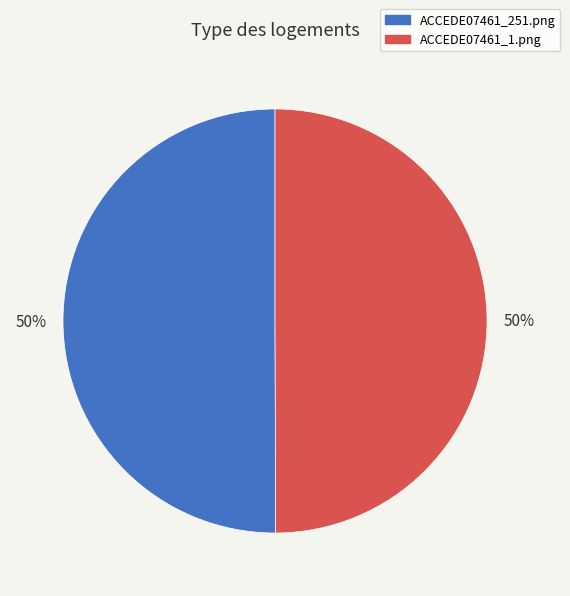

How many segments does this pie chart have?

2